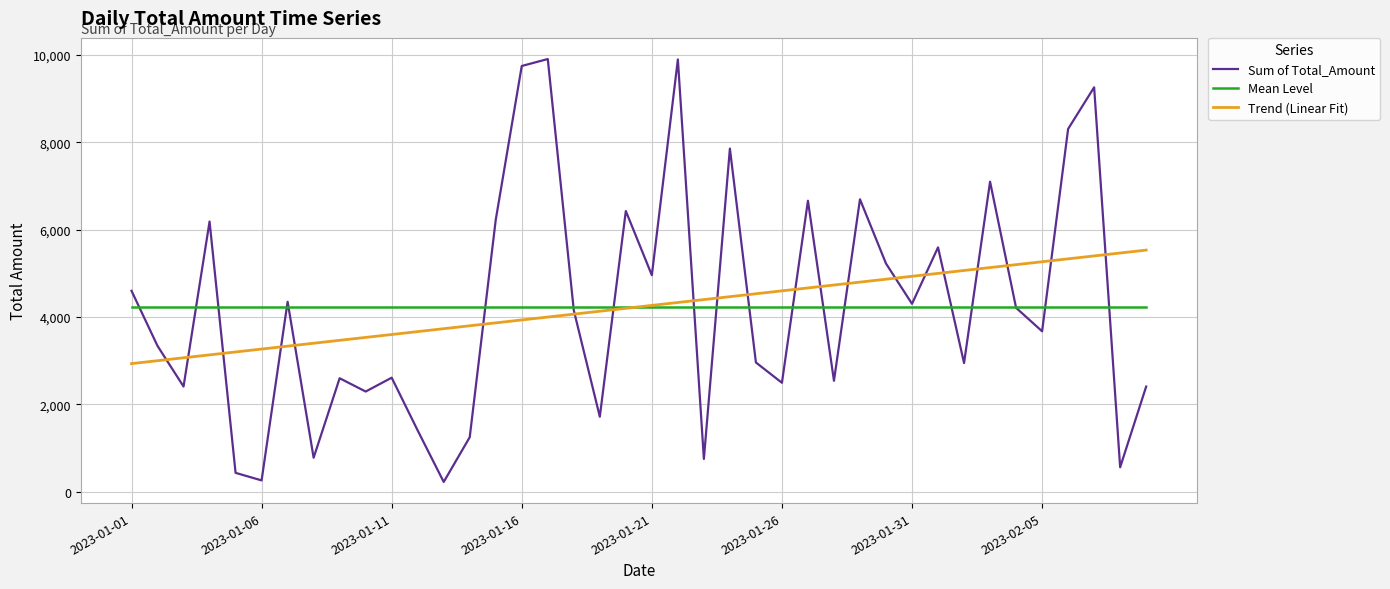

What is the sum of all Trend (Linear Fit) values?

169153.9